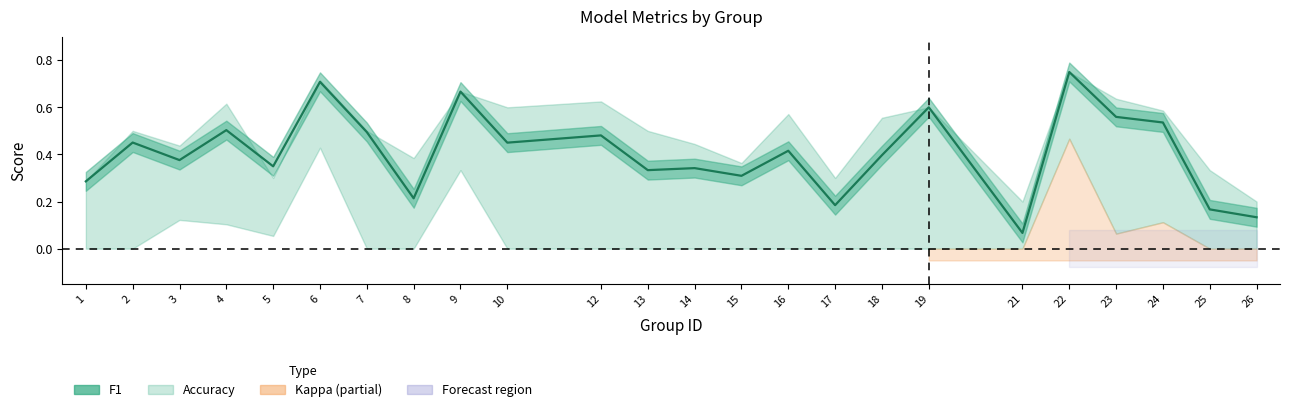

How many categories are shown in the chart?

24